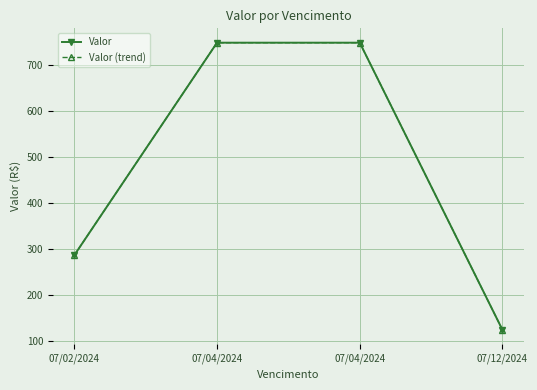

The value of Valor at 07/04/2024 is 747.9. True or false?

True